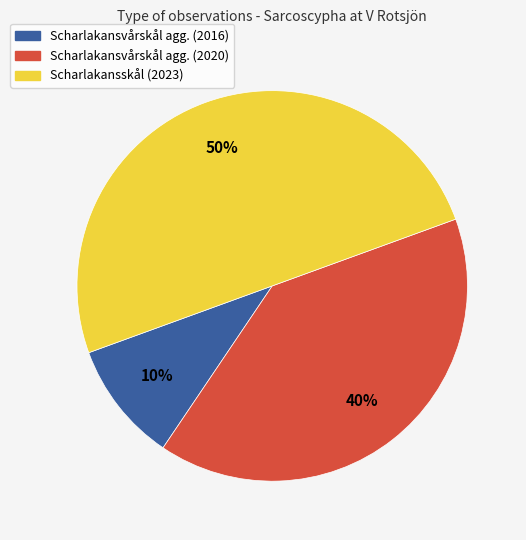

Does Scharlakansvårskål agg. (2016) represent more than half of the total?

No